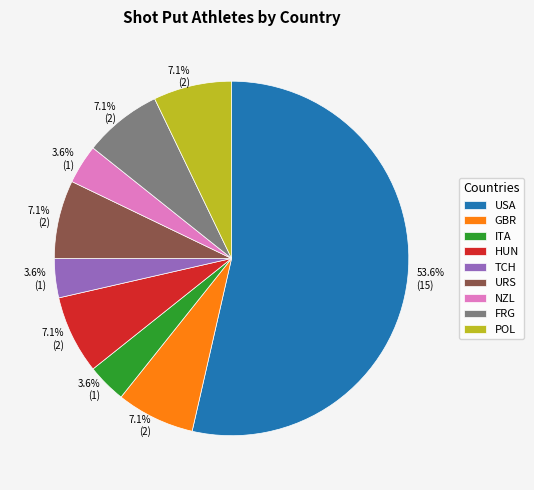

Is there a majority slice in this chart?

Yes